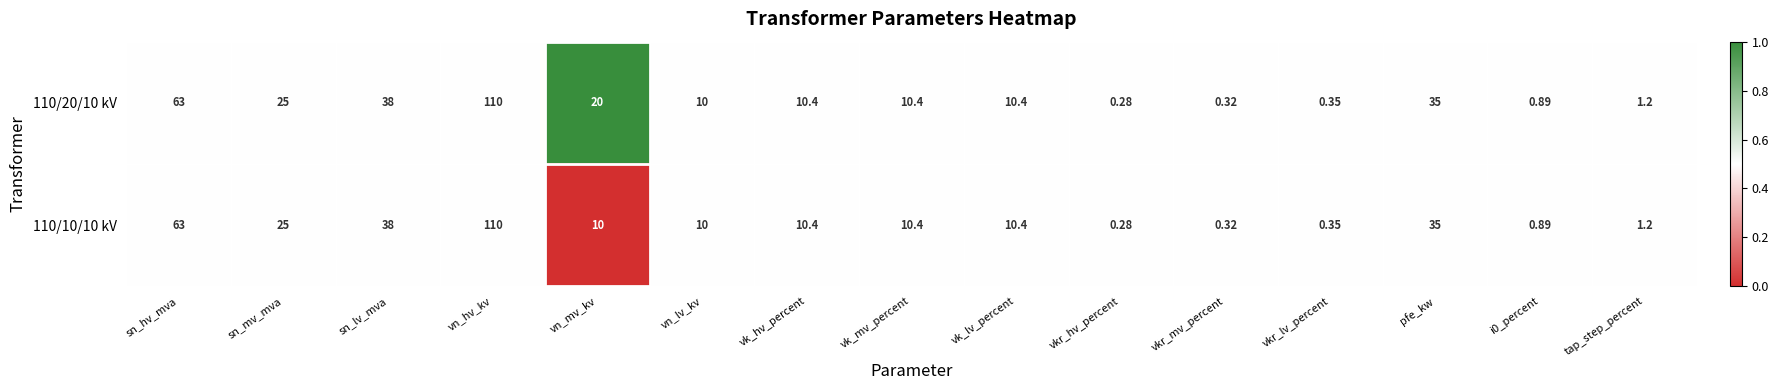

At which category is the sum across all series the highest?

vn_hv_kv